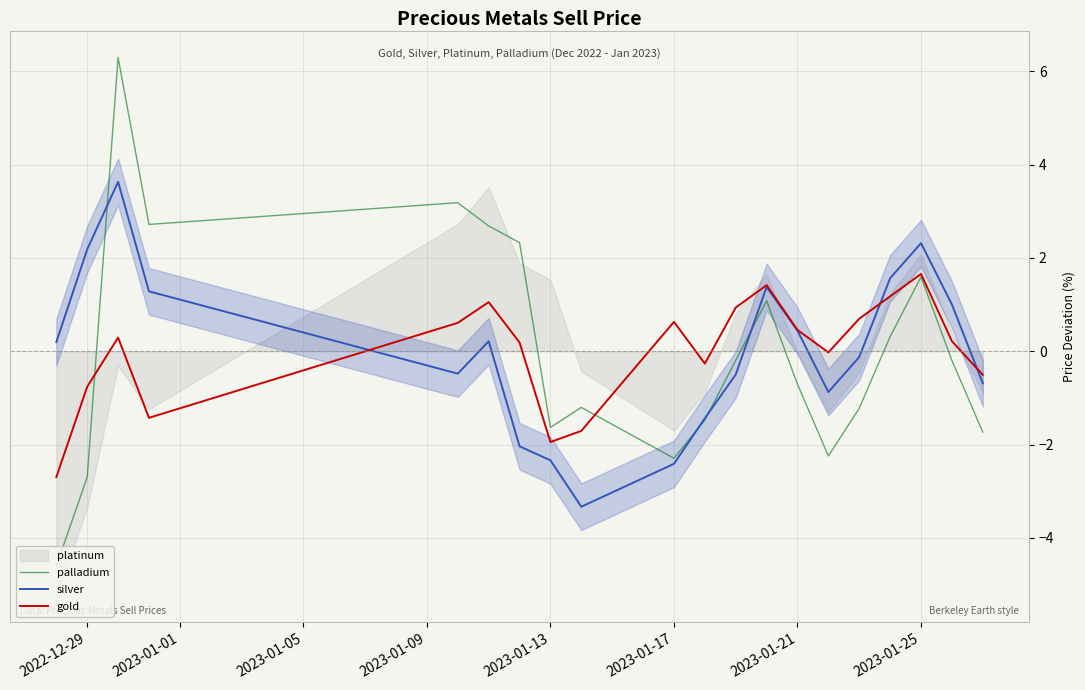

How many interior local peaks does the palladium series have?

5